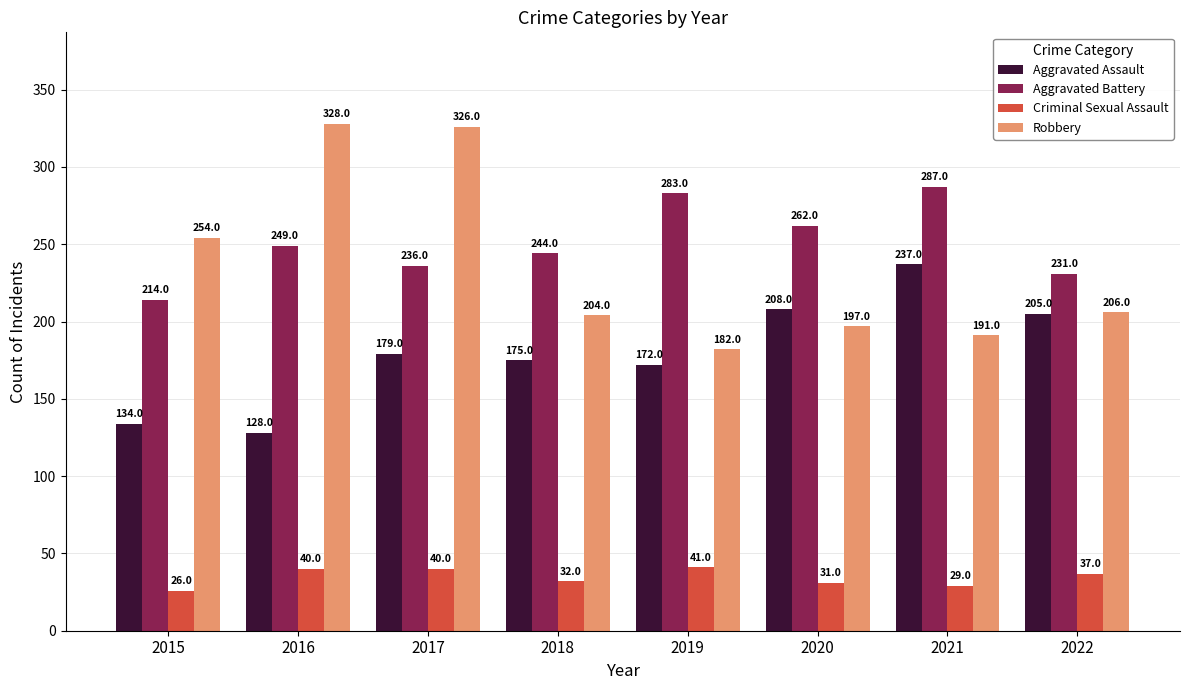

Is it true that Robbery equals 204 at 2018?

True